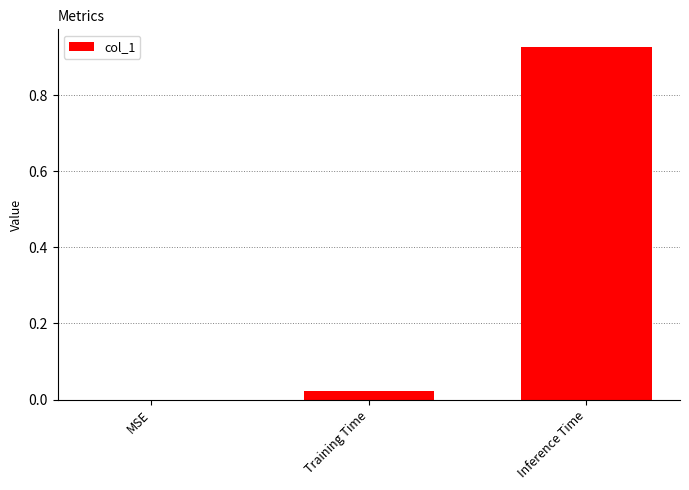

The value at MSE is -0.4. True or false?

False